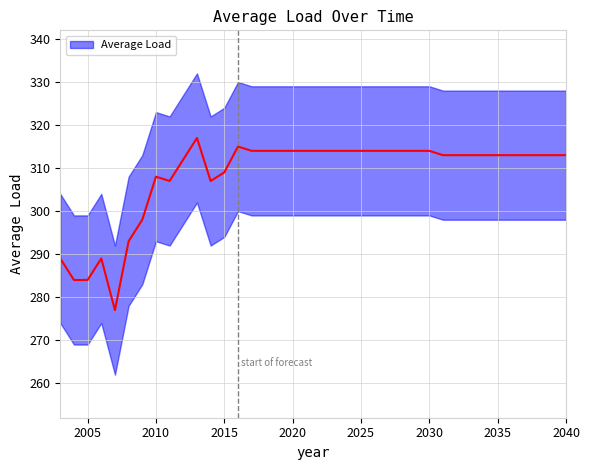

True or false: the data has more than 1 interior local peaks.

True